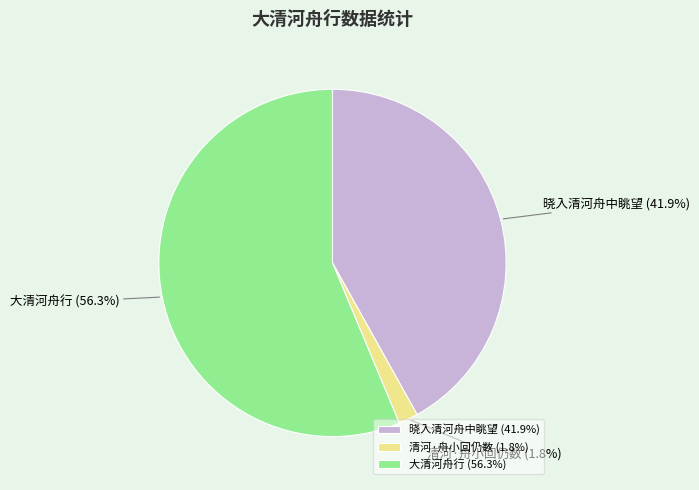

How many segments does this pie chart have?

3